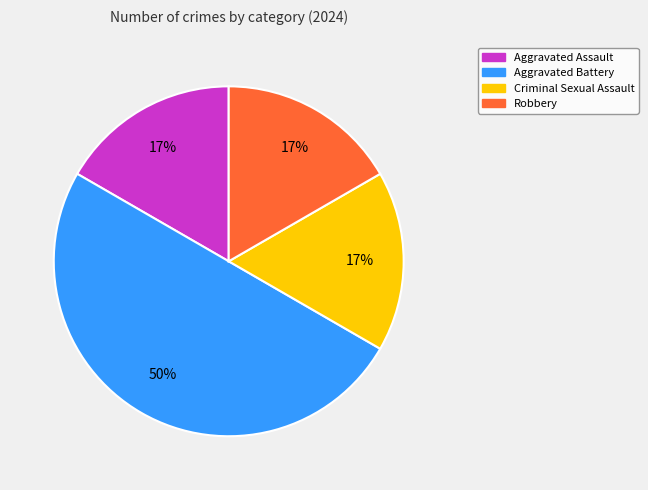

Combined, do Aggravated Battery and Criminal Sexual Assault account for over 50%?

Yes